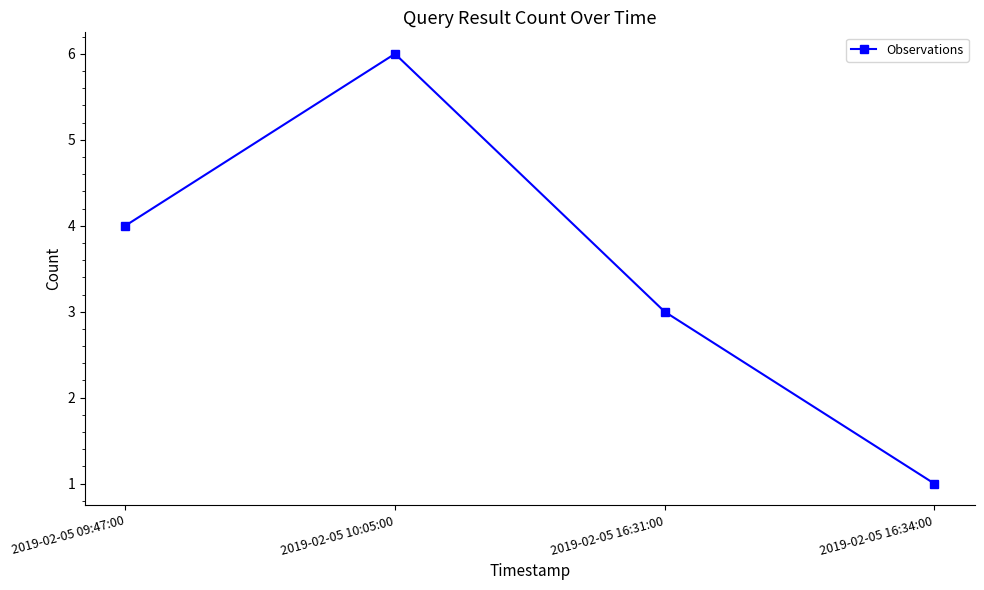

What is the value of the 3rd point from the left?

3